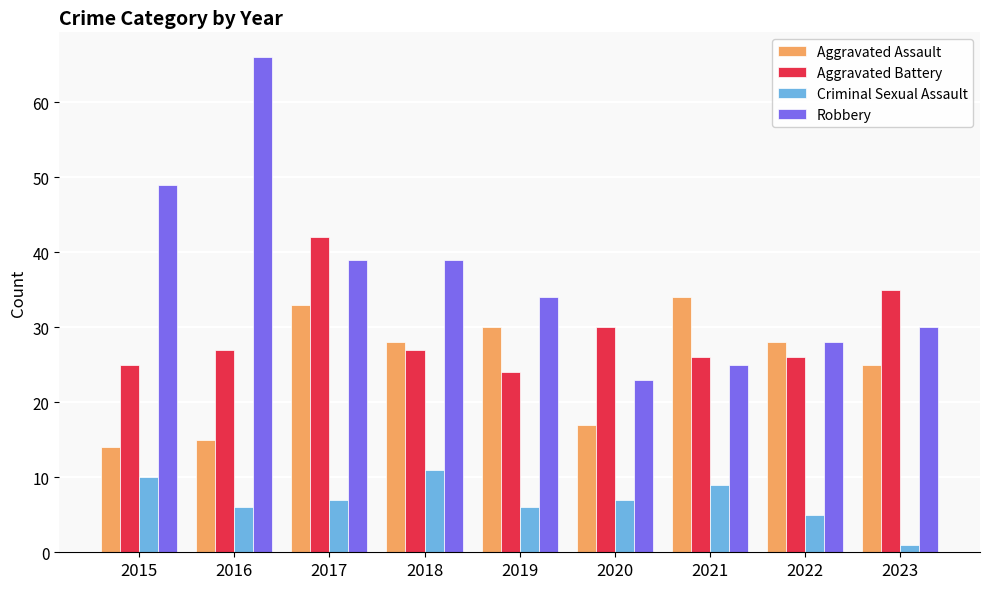

What is the difference between the highest and lowest values at 2017?

35